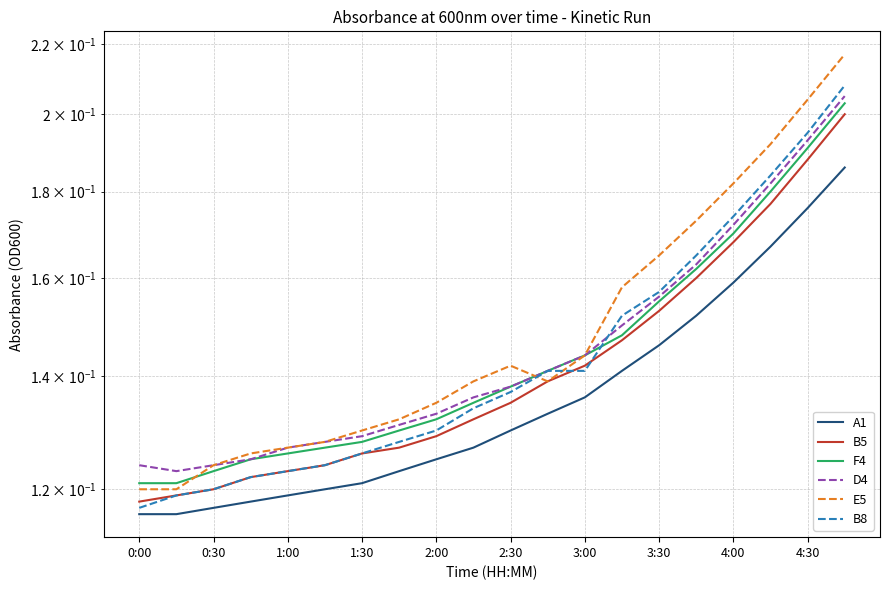

What is the difference between the second highest and second lowest values in the B8 series?

0.1